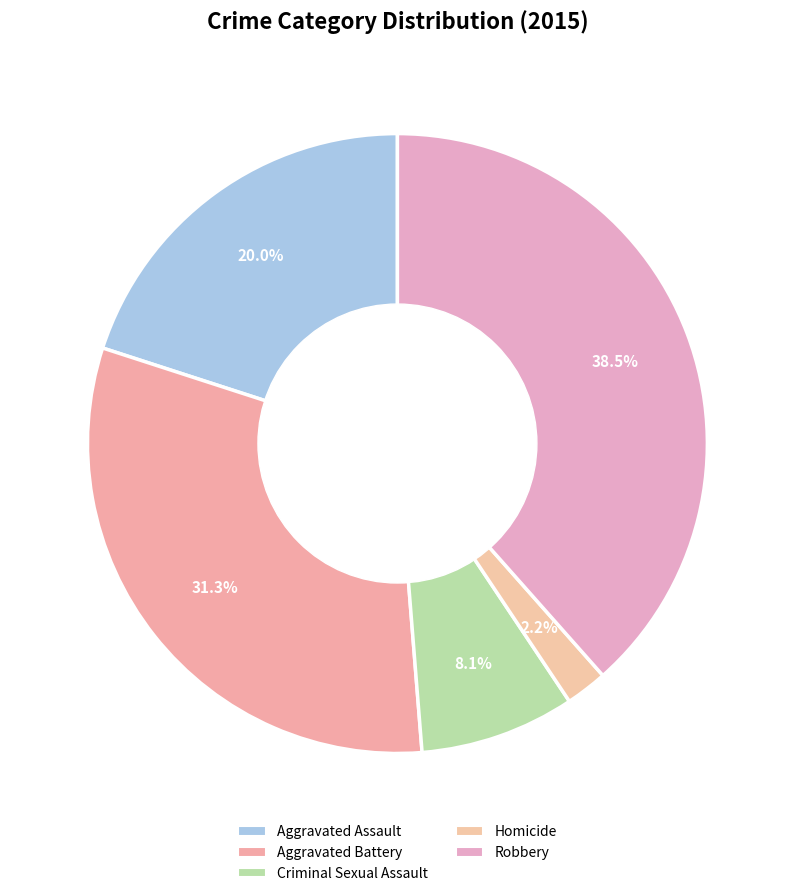

Rank the categories by value from lowest to highest.

Homicide, Criminal Sexual Assault, Aggravated Assault, Aggravated Battery, Robbery